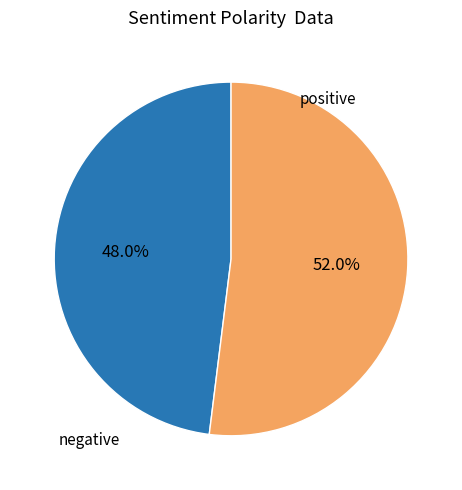

Does any single category account for the majority?

Yes